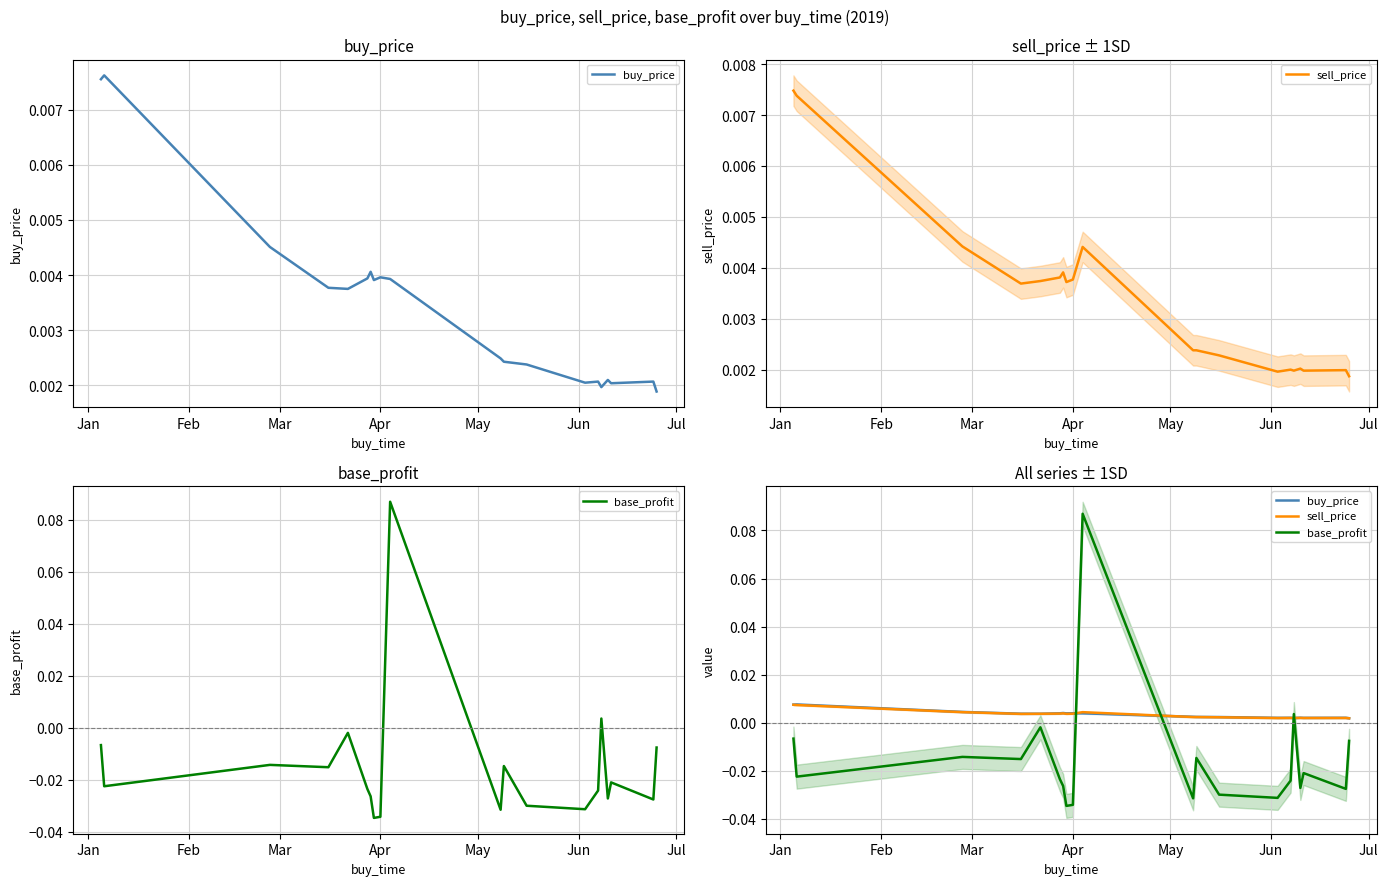

Which series ends up on top after the final intersection of buy_price and sell_price?

buy_price